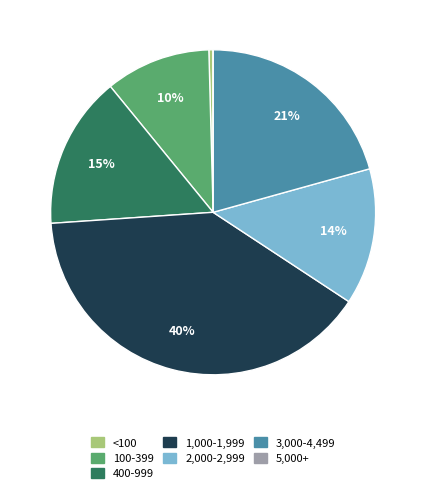

Is there a majority slice in this chart?

No